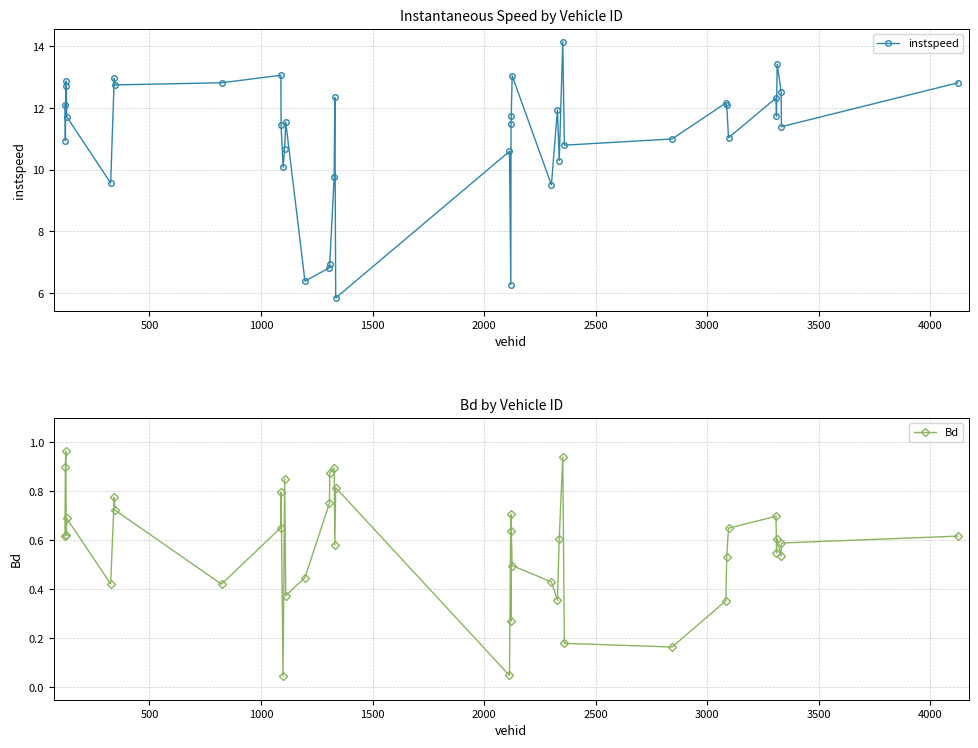

True or false: instspeed has more than 1 points higher than both neighbors.

True